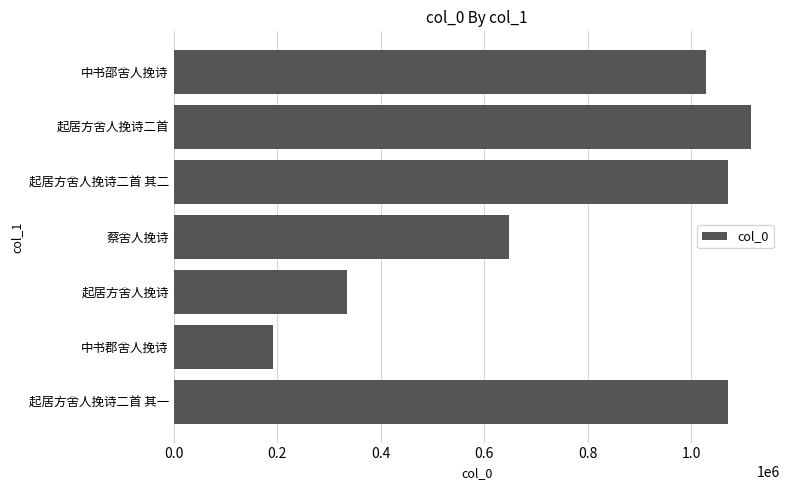

What is the maximum value shown in the chart?

1116132